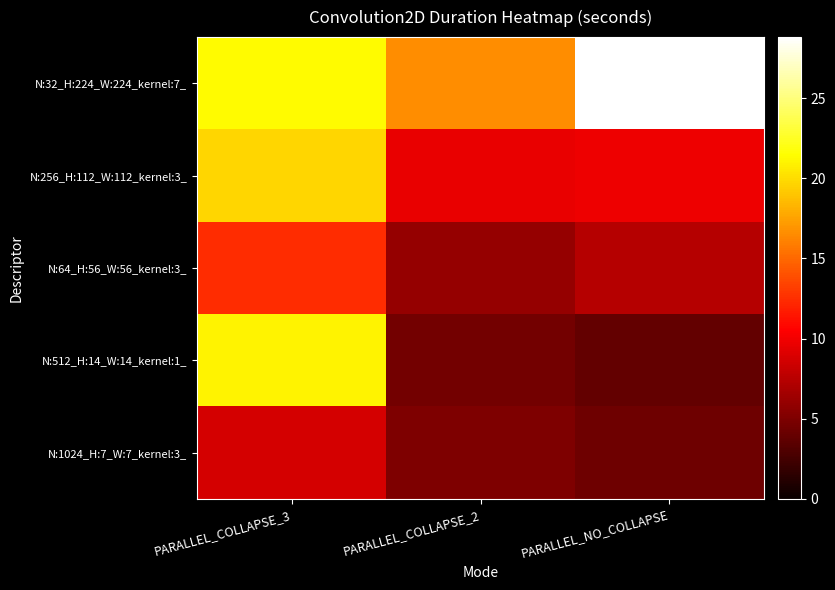

At how many categories does at least one series exceed 5?

3